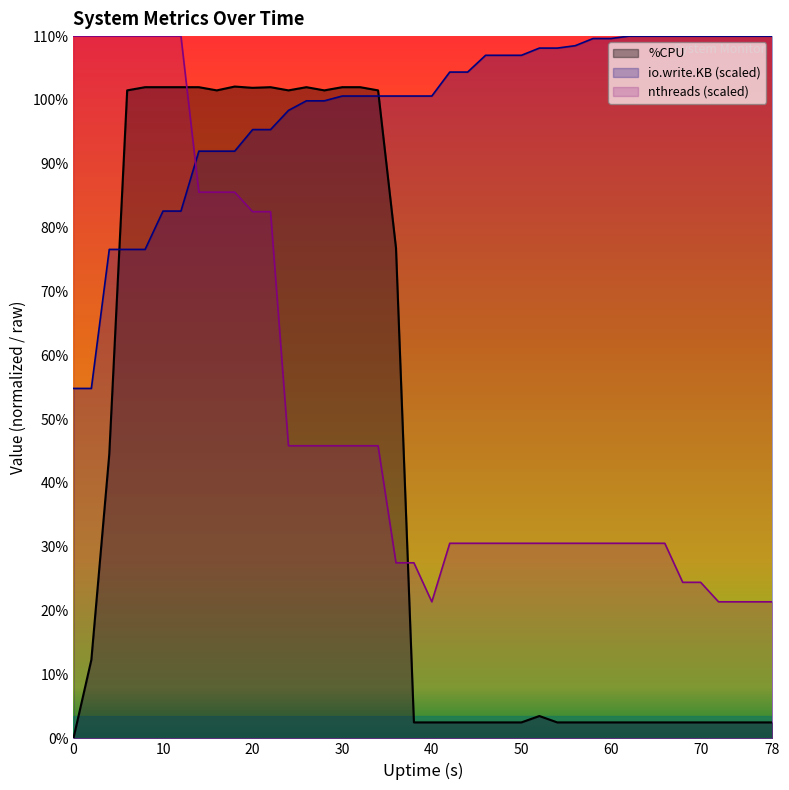

At which category does nthreads reach its first local valley?

40